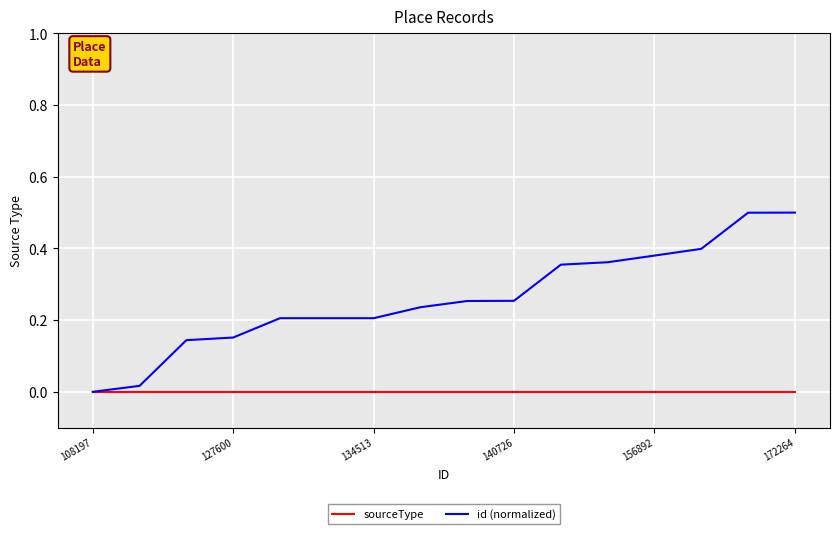

Rank the series by their maximum value, from highest to lowest.

id (normalized), sourceType